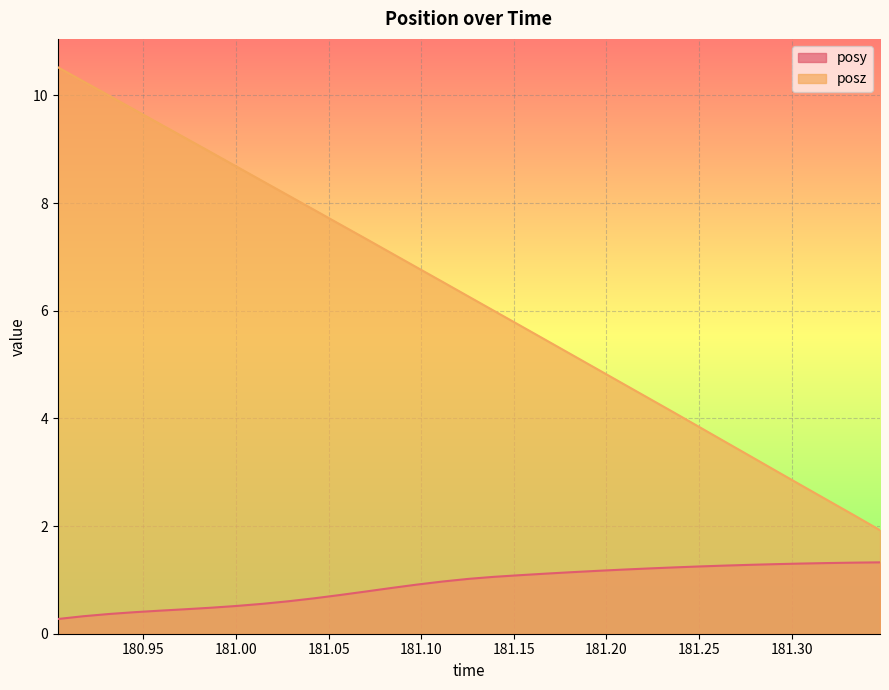

True or false: posy has more than 0 interior local peaks.

False